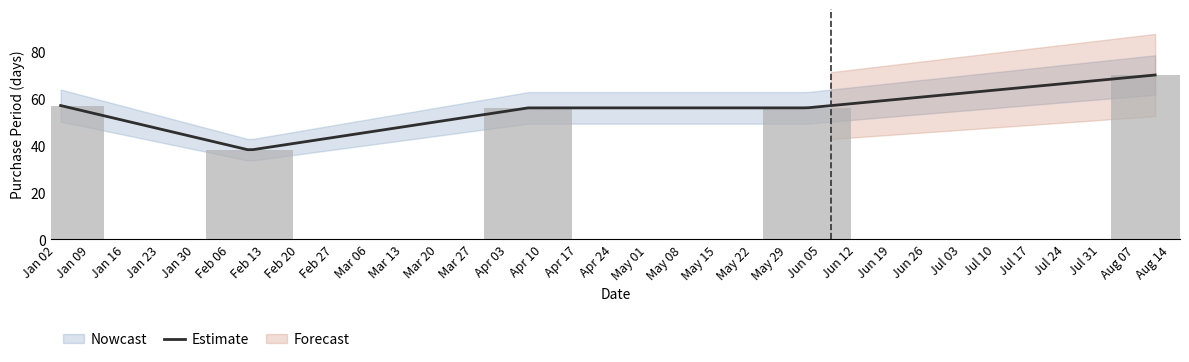

What is the approximate value at 2017-02-10?

38